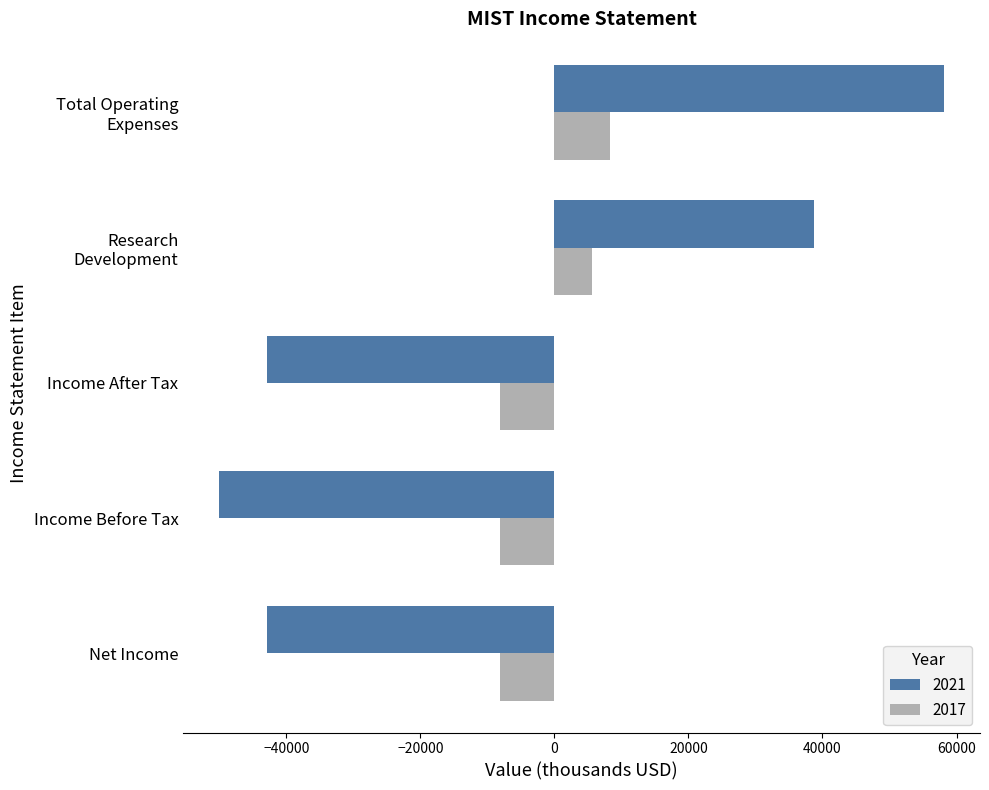

The 2021 series shows -76363 at Income After Tax. True or false?

False